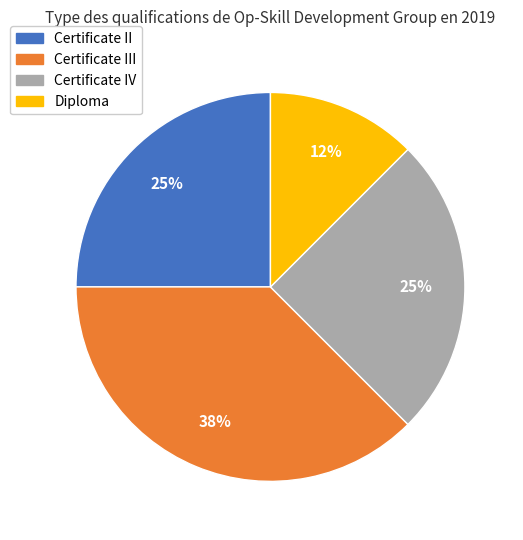

Combined, do Certificate IV and Certificate III account for over 50%?

Yes